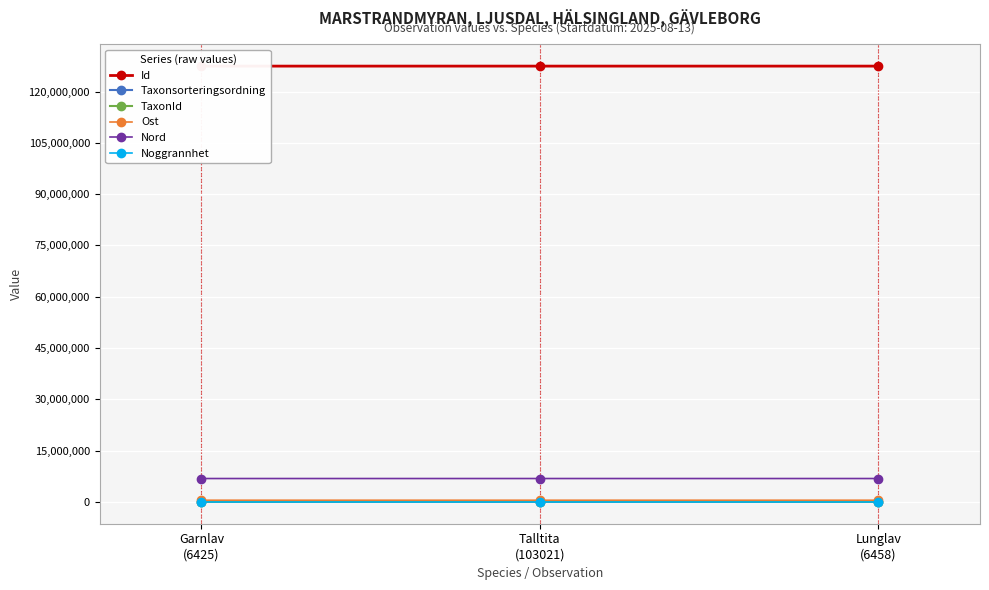

Reading left to right, transcribe all the data shown in this chart.

Id: Garnlav
(6425)=127448230	Talltita
(103021)=127450785	Lunglav
(6458)=127450423
Taxonsorteringsordning: Garnlav
(6425)=79029	Talltita
(103021)=57832	Lunglav
(6458)=80132
TaxonId: Garnlav
(6425)=6425	Talltita
(103021)=103021	Lunglav
(6458)=6458
Ost: Garnlav
(6425)=499197	Talltita
(103021)=499189	Lunglav
(6458)=499148
Nord: Garnlav
(6425)=6845832	Talltita
(103021)=6846015	Lunglav
(6458)=6845999
Noggrannhet: Garnlav
(6425)=10	Talltita
(103021)=15	Lunglav
(6458)=15